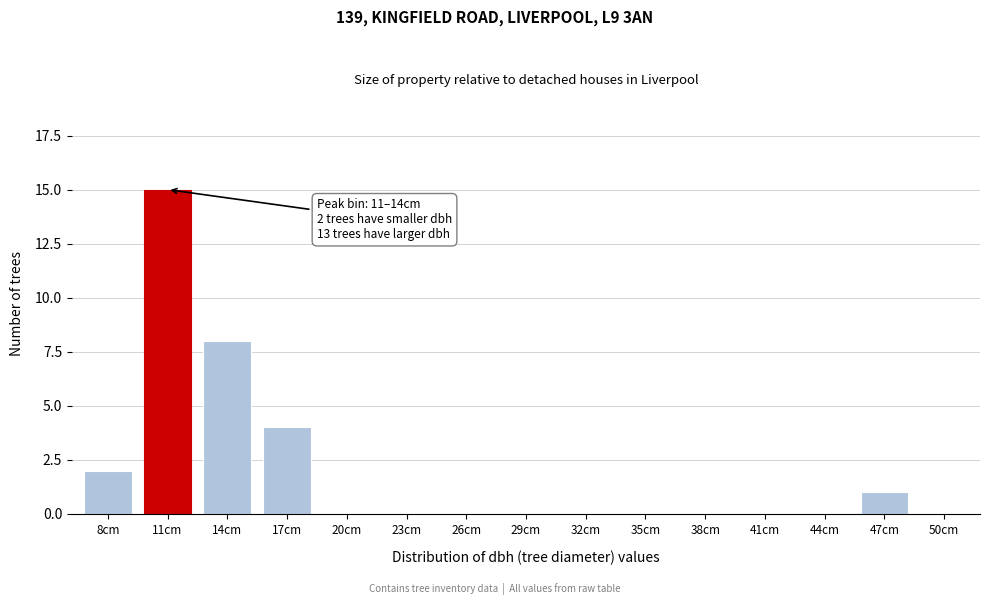

Reading left to right, list all the values displayed in this chart.

8cm=2	11cm=15	14cm=8	17cm=4	20cm=0	23cm=0	26cm=0	29cm=0	32cm=0	35cm=0	38cm=0	41cm=0	44cm=0	47cm=1	50cm=0